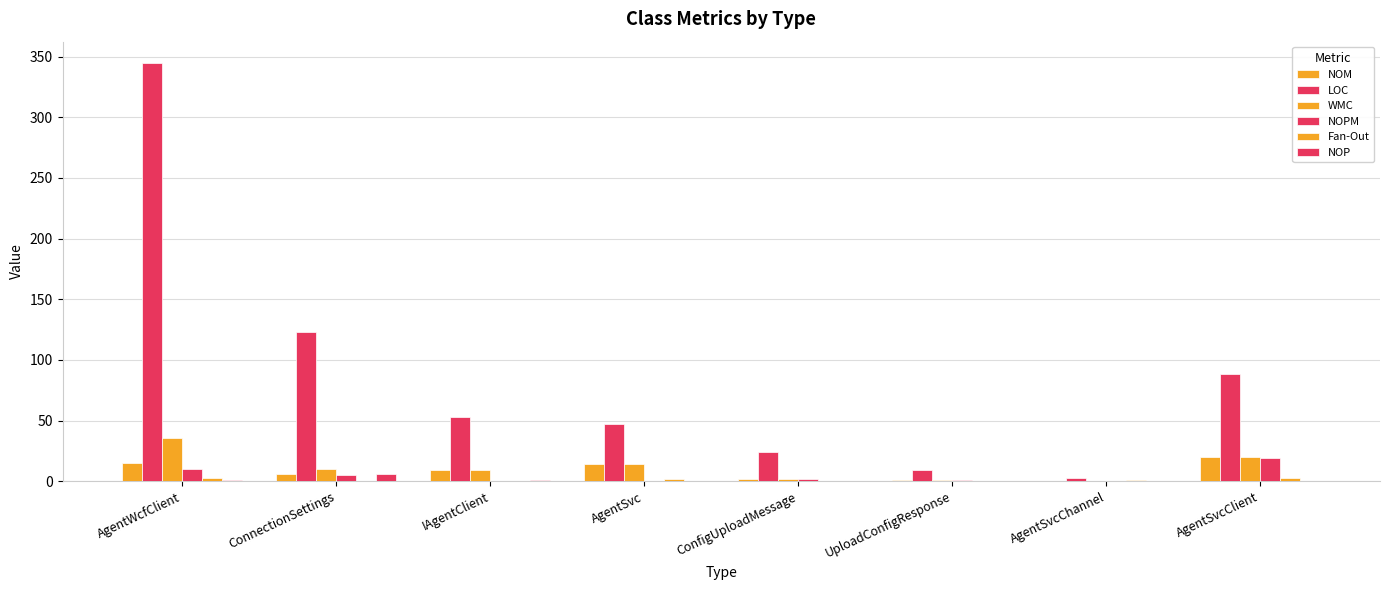

How many distinct data groups are displayed?

6